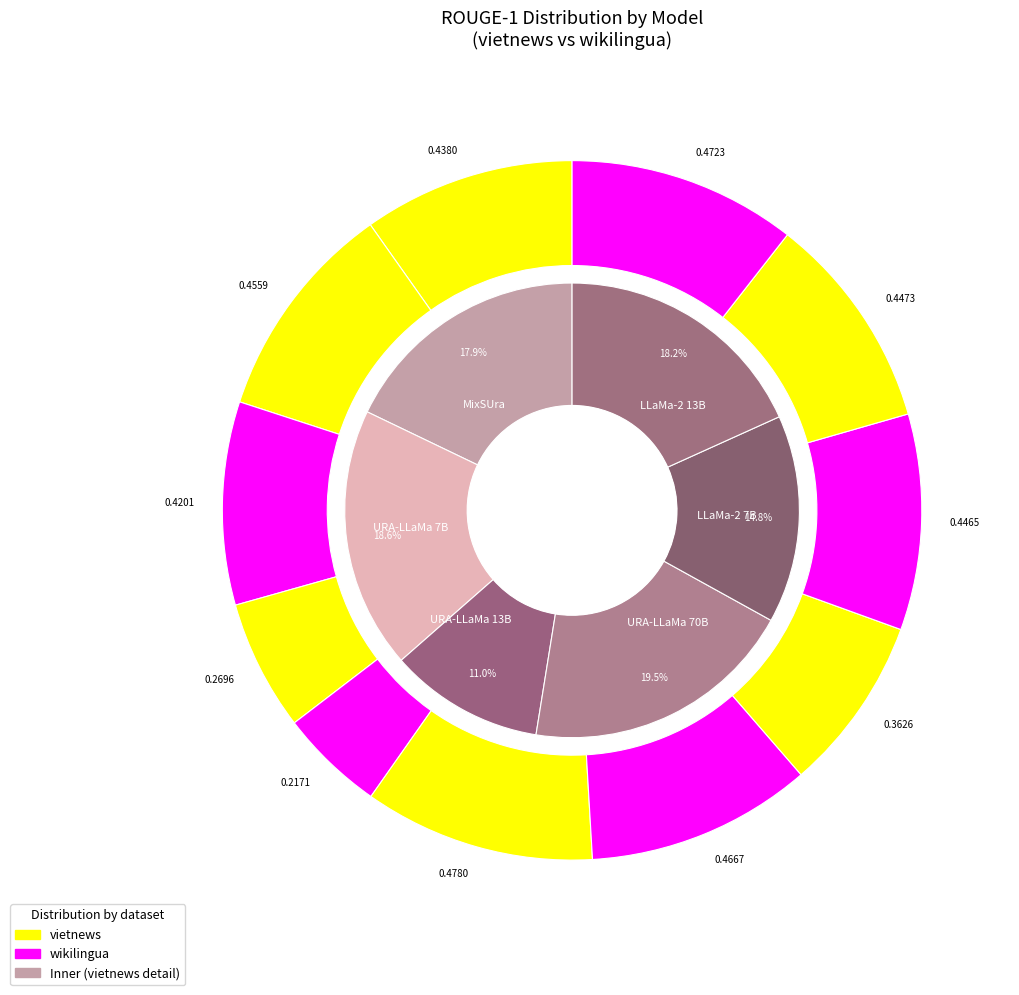

Count the number of slices in the pie.

6